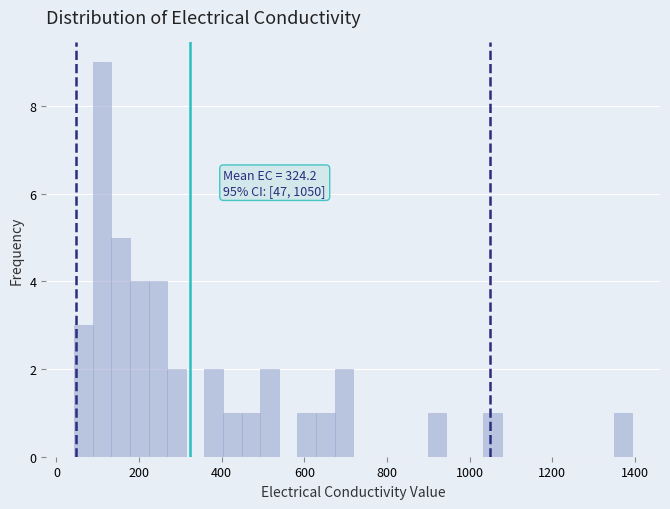

Read against the x-axis, roughly where is the centre of the tallest bar?

120